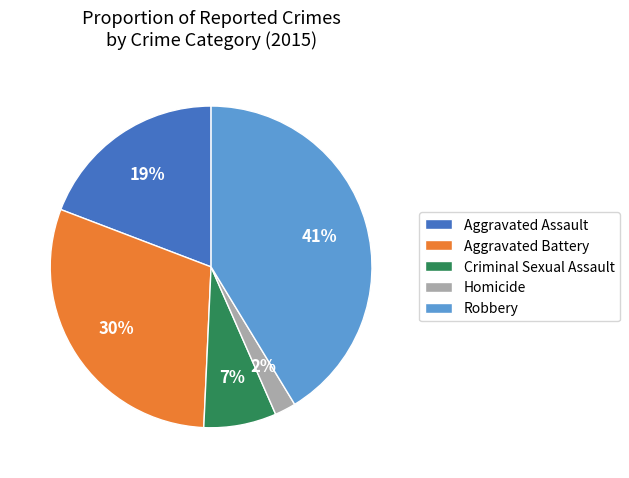

To the nearest percent, what is the average slice percentage?

20%